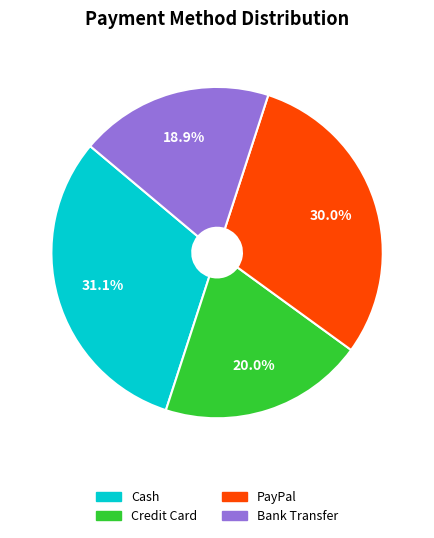

Approximately how many times larger is the value at Bank Transfer compared to PayPal?

0.6